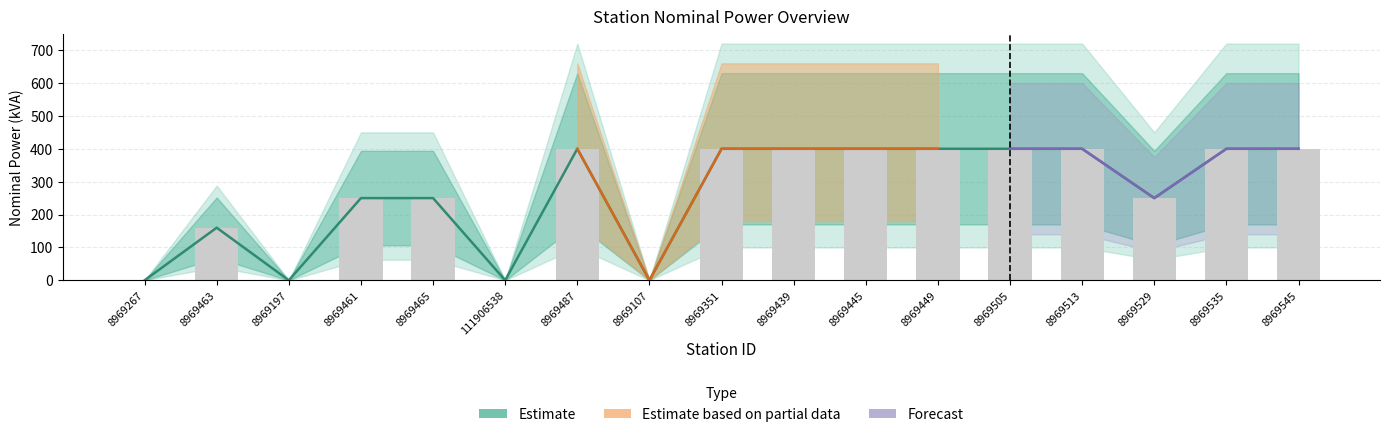

What is the difference between the maximum and minimum values in the Nominal Power (bars) series?

400